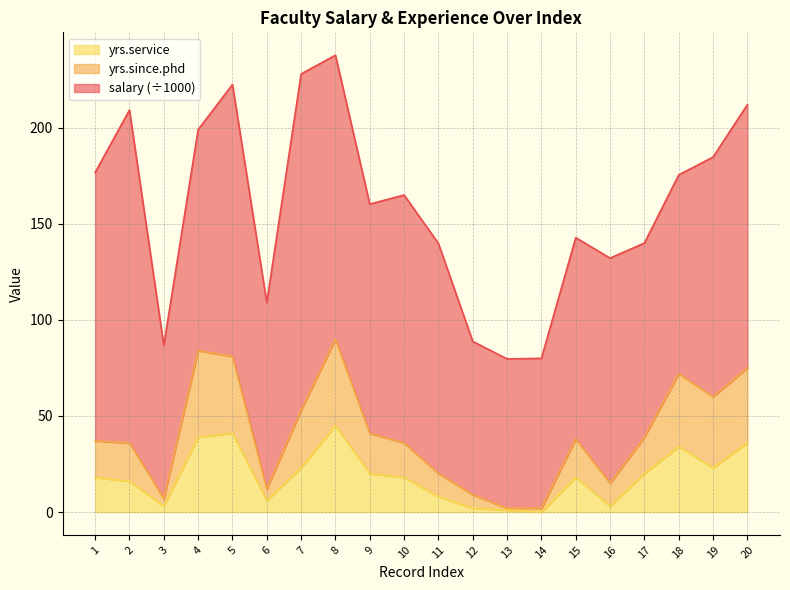

Between 10 and 1, which is larger?

1